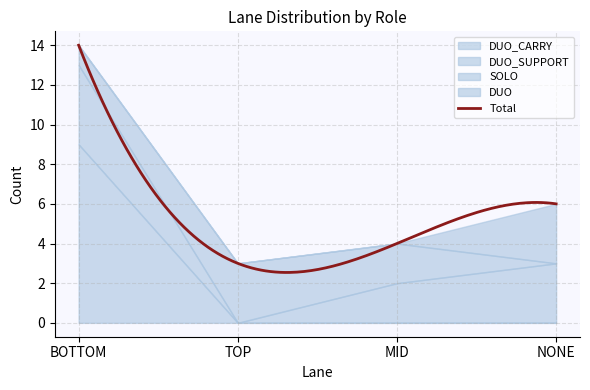

True or false: DUO_CARRY and SOLO cross at least once.

True